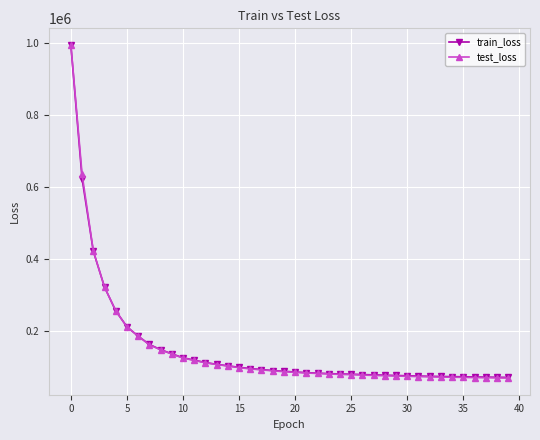

What is the value of the train_loss point at the 28th from the left?

79023.3